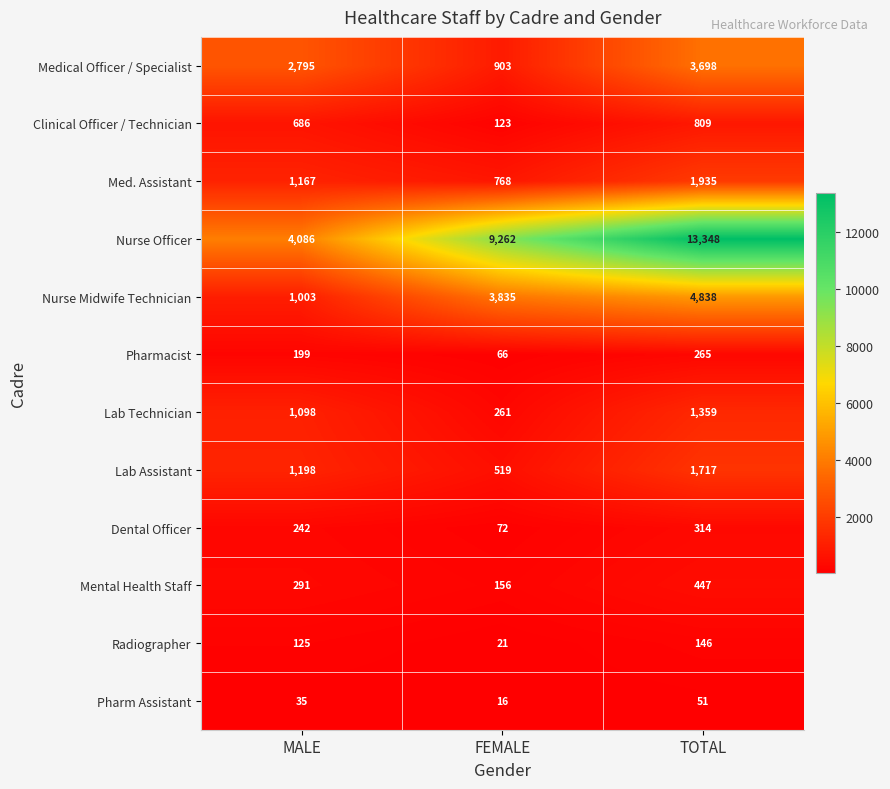

What is the sum of all Medical Officer / Specialist values?

7396